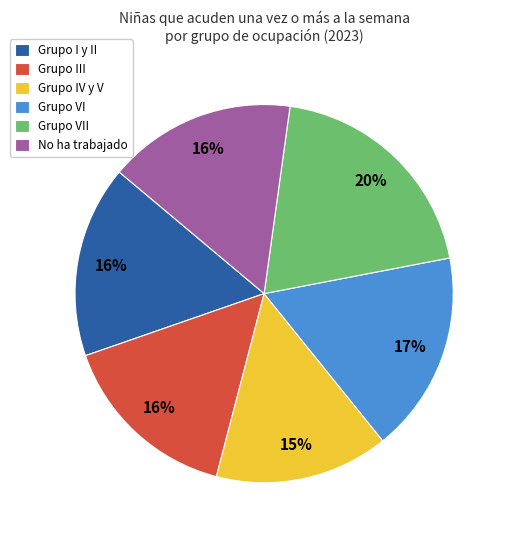

To the nearest percent, what is the difference between the Grupo VI and No ha trabajado slice percentages?

1%